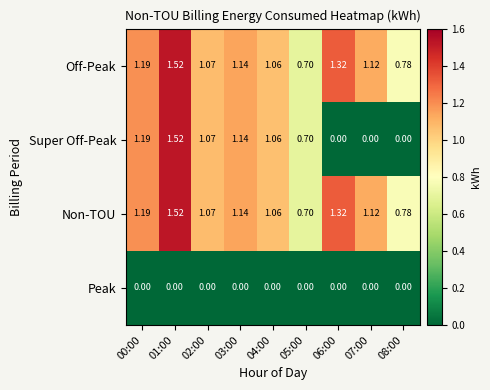

What is the total value across all series at 01:00?

4.6